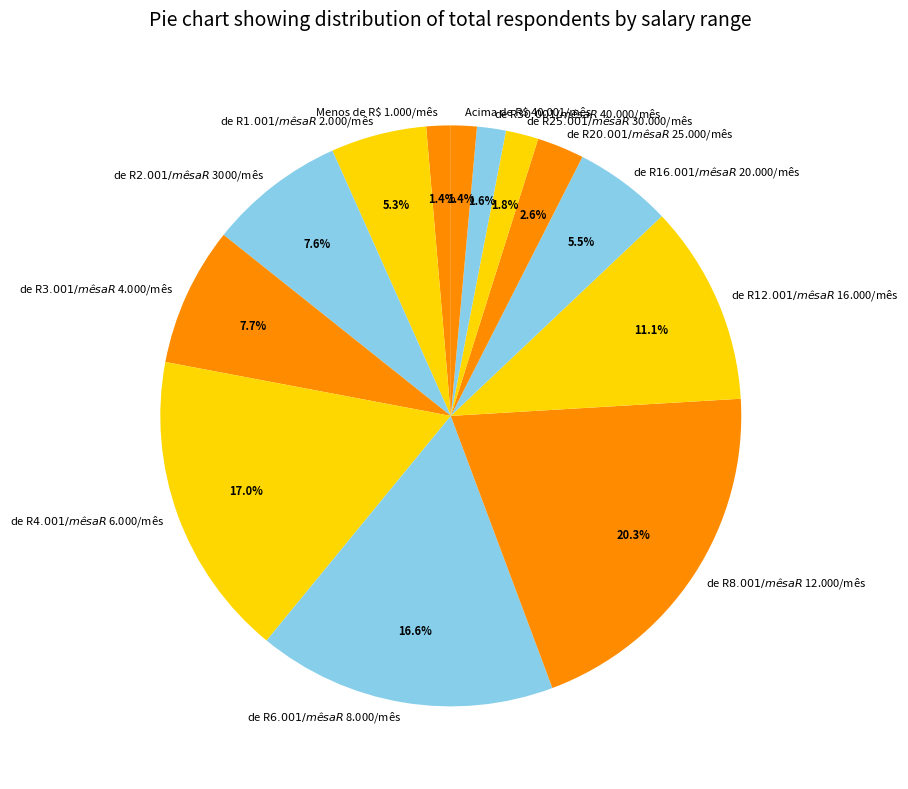

True or false: de R$ 4.001/mês a R$ 6.000/mês accounts for 17% of the total.

True